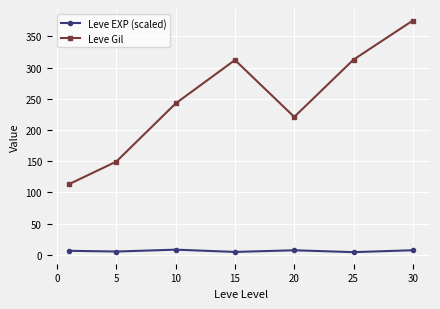

True or false: Leve EXP (scaled) and Leve Gil cross at least once.

False